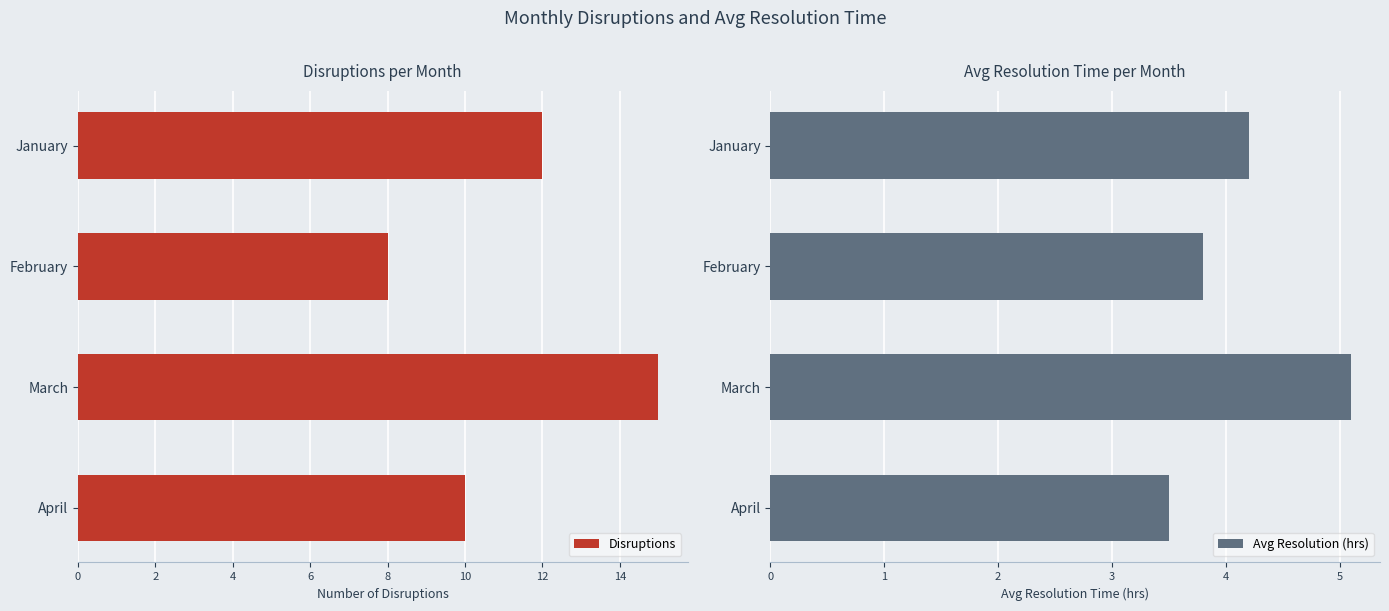

Which category has the highest value in the Avg Resolution (hrs) series?

March